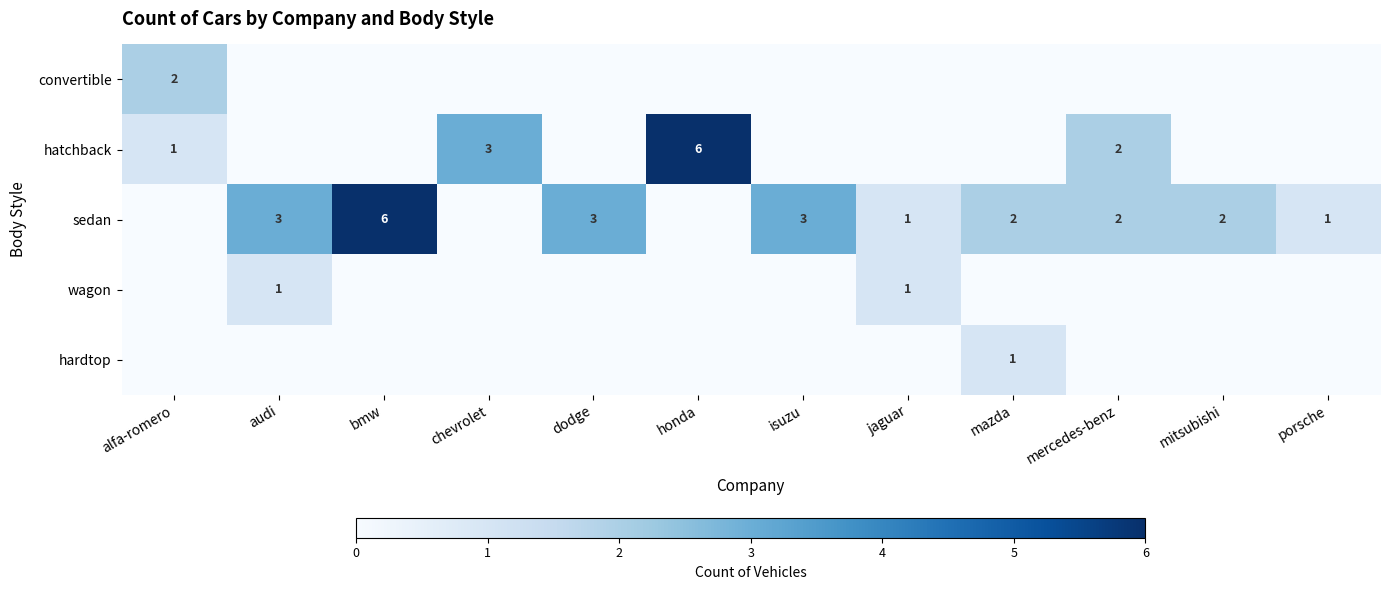

At how many categories does at least one series exceed 2?

6